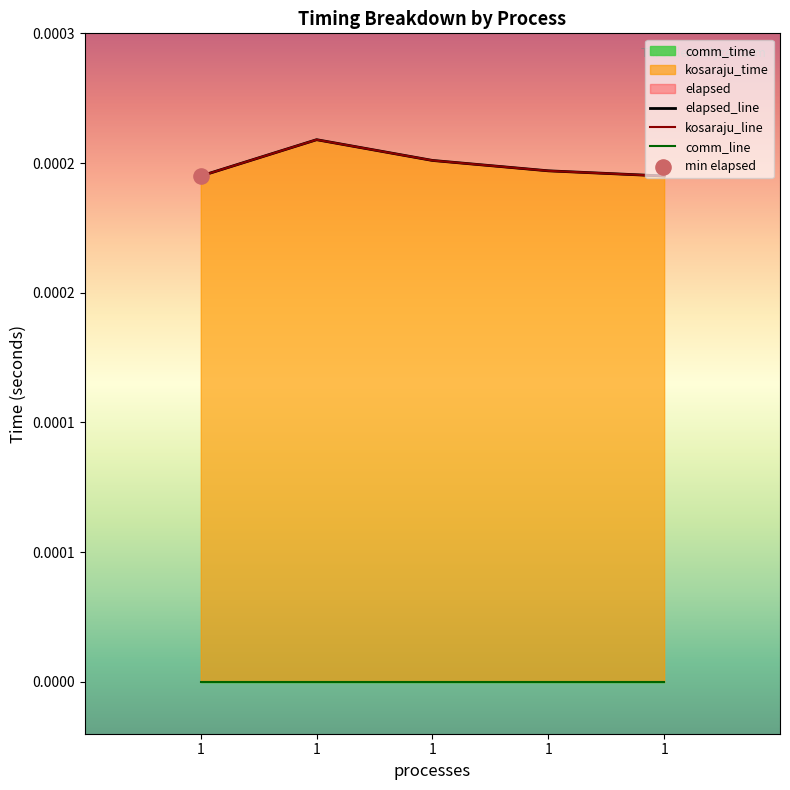

At which category is the sum across all series the highest?

1